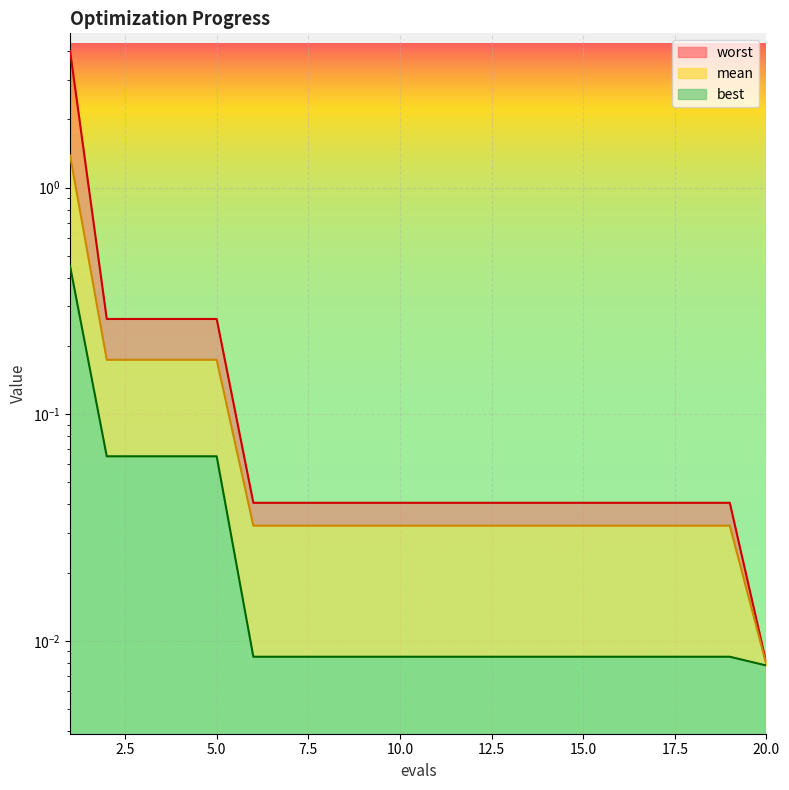

What is the sum of the mean values at 15 and 16?

0.1